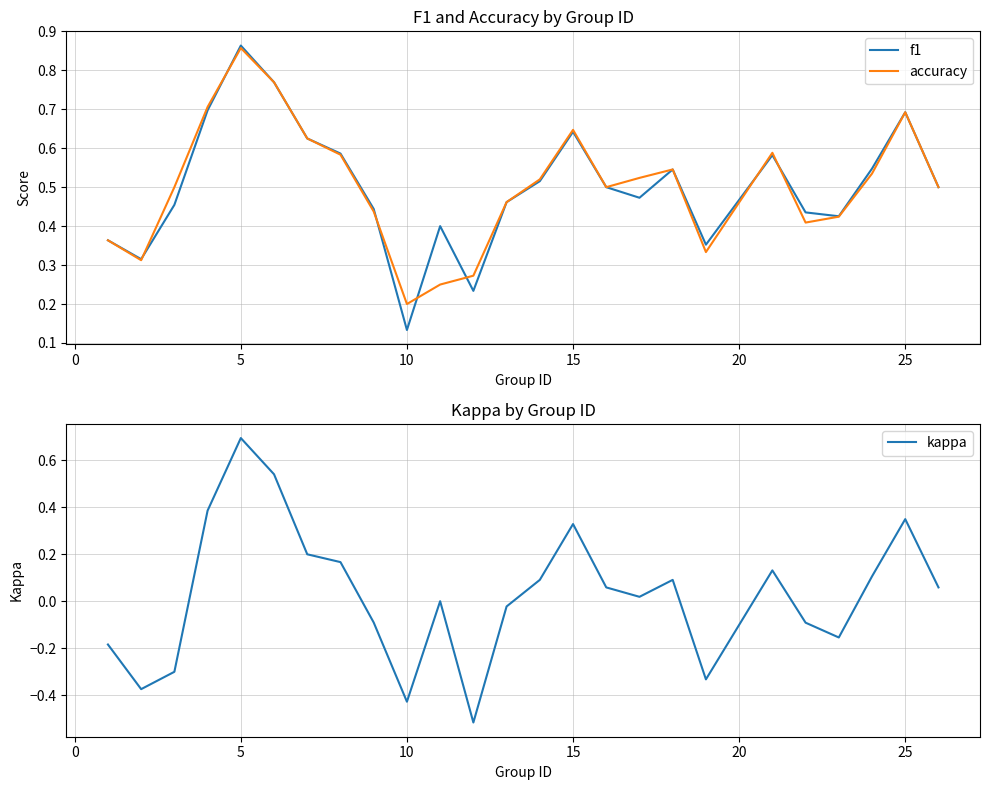

How many lines are shown in the chart?

3